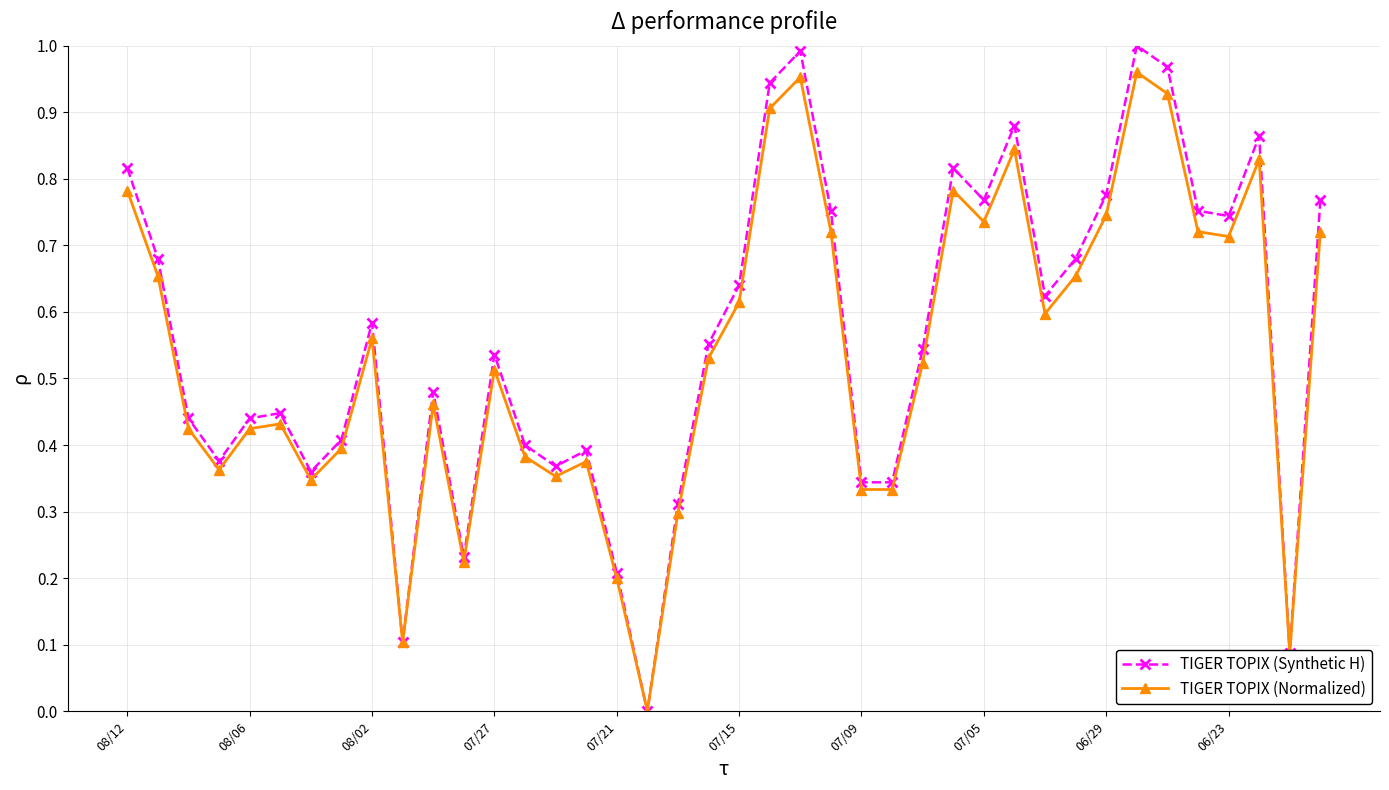

How many lines are shown in the chart?

2